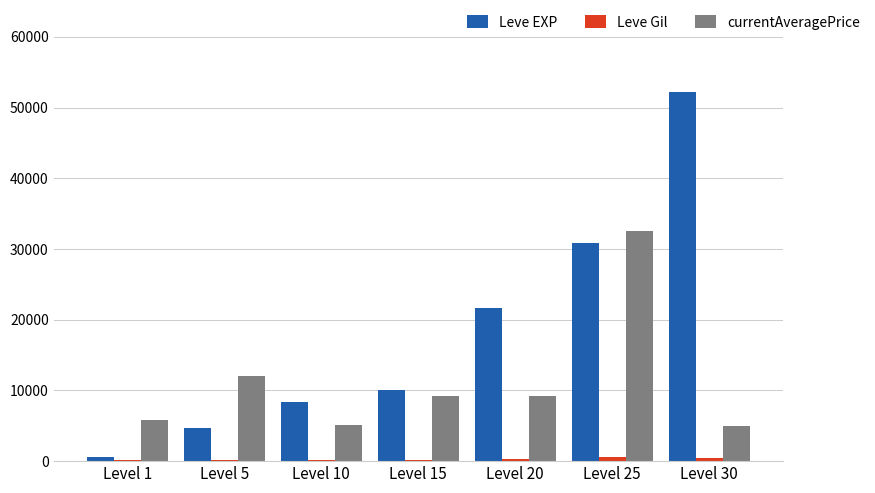

The value of currentAveragePrice at Level 30 is 5000. True or false?

True